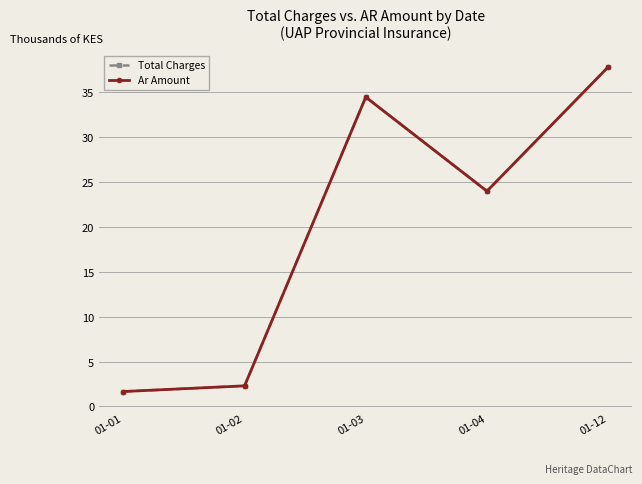

True or false: Ar Amount and Total Charges intersect in this chart.

False